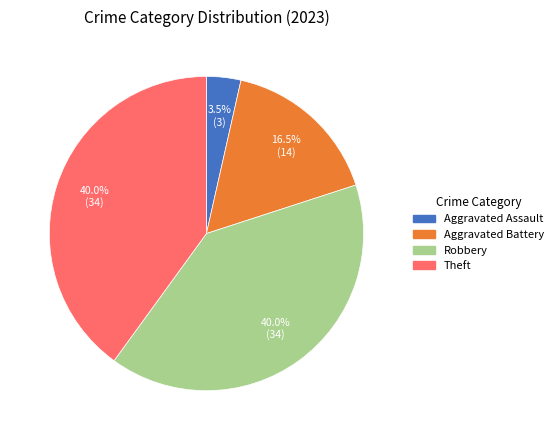

Does Robbery represent more than half of the total?

No